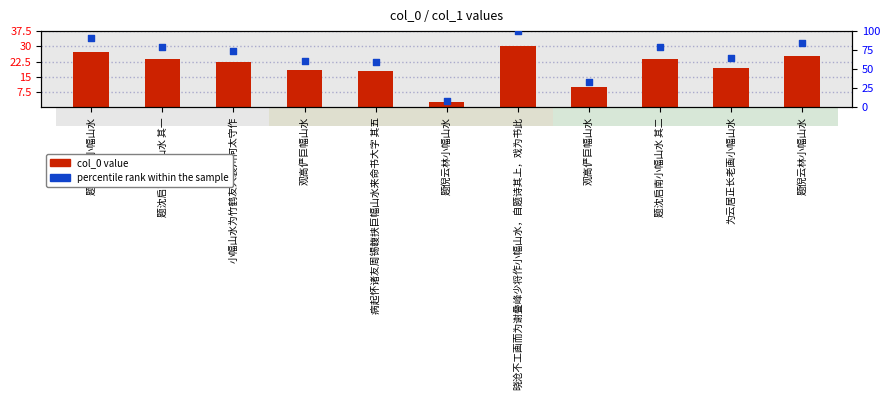

Which series has the largest total across all categories?

percentile rank within the sample